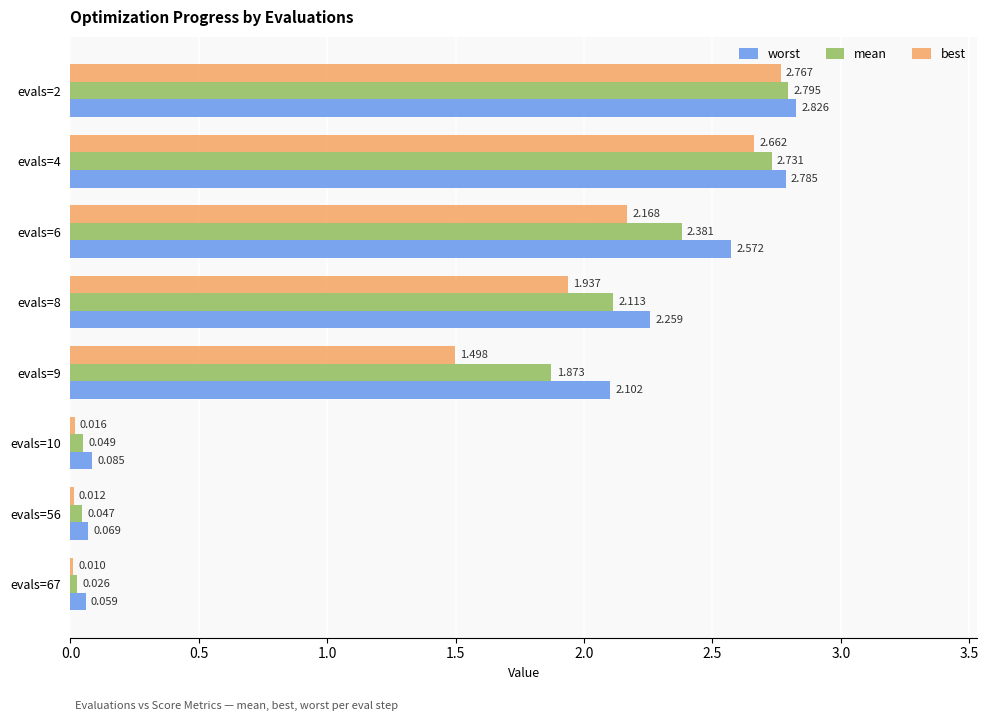

Which series has the largest total across all categories?

worst